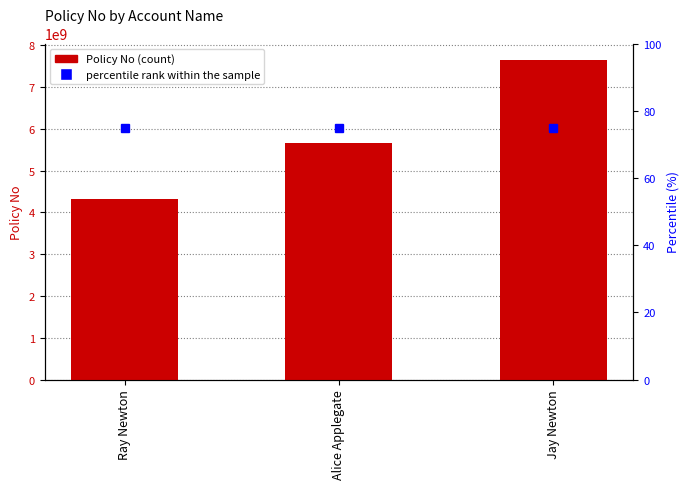

Reading left to right, transcribe all the data shown in this chart.

4322537150	5647898767	7657658967